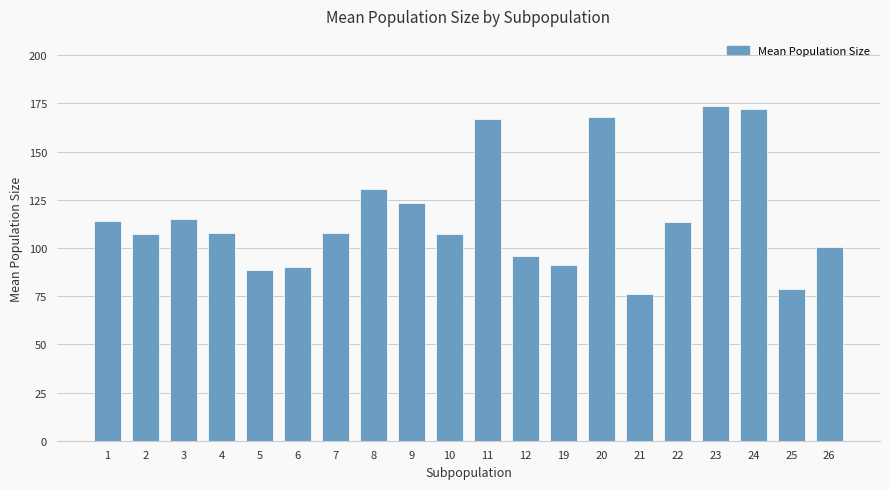

What is the maximum value shown in the chart?

173.5